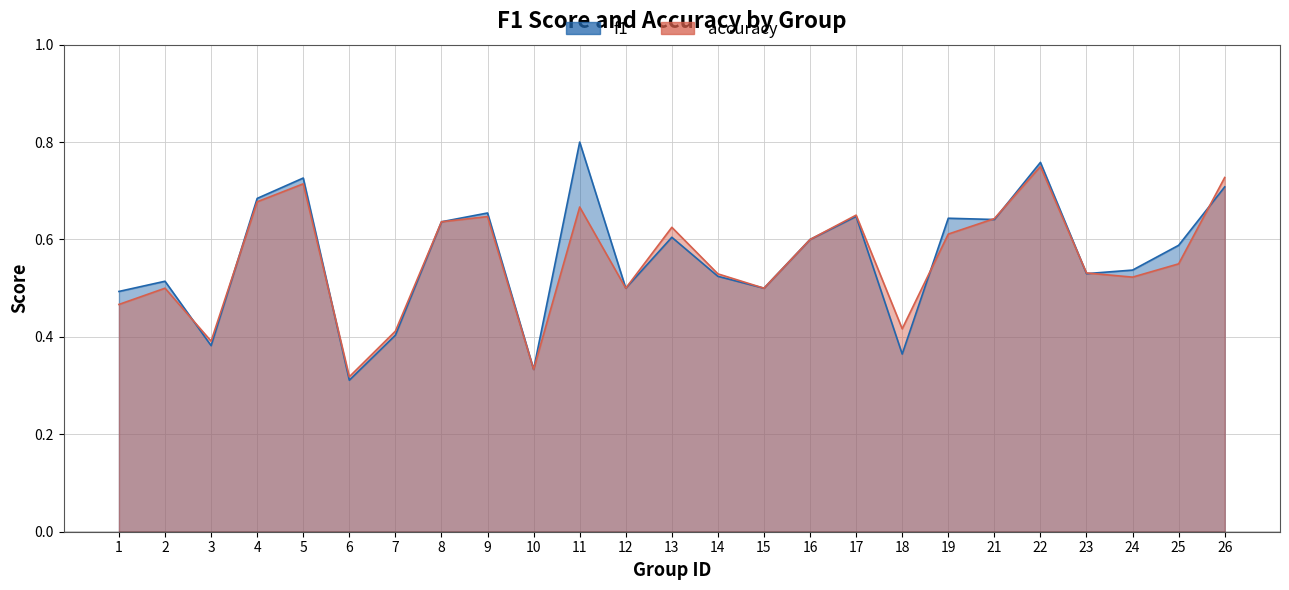

Reading left to right, transcribe all the data shown in this chart.

f1: 1=0.5	2=0.5	3=0.4	4=0.7	5=0.7	6=0.3	7=0.4	8=0.6	9=0.7	10=0.3	11=0.8	12=0.5	13=0.6	14=0.5	15=0.5	16=0.6	17=0.6	18=0.4	19=0.6	21=0.6	22=0.8	23=0.5	24=0.5	25=0.6	26=0.7
accuracy: 1=0.5	2=0.5	3=0.4	4=0.7	5=0.7	6=0.3	7=0.4	8=0.6	9=0.6	10=0.3	11=0.7	12=0.5	13=0.6	14=0.5	15=0.5	16=0.6	17=0.7	18=0.4	19=0.6	21=0.6	22=0.8	23=0.5	24=0.5	25=0.6	26=0.7